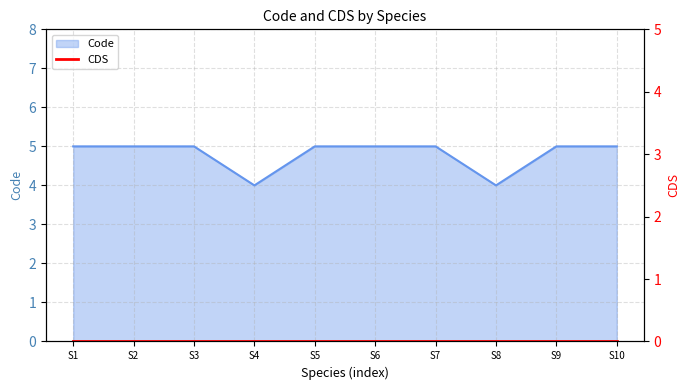

What is the highest value of the Code series?

5